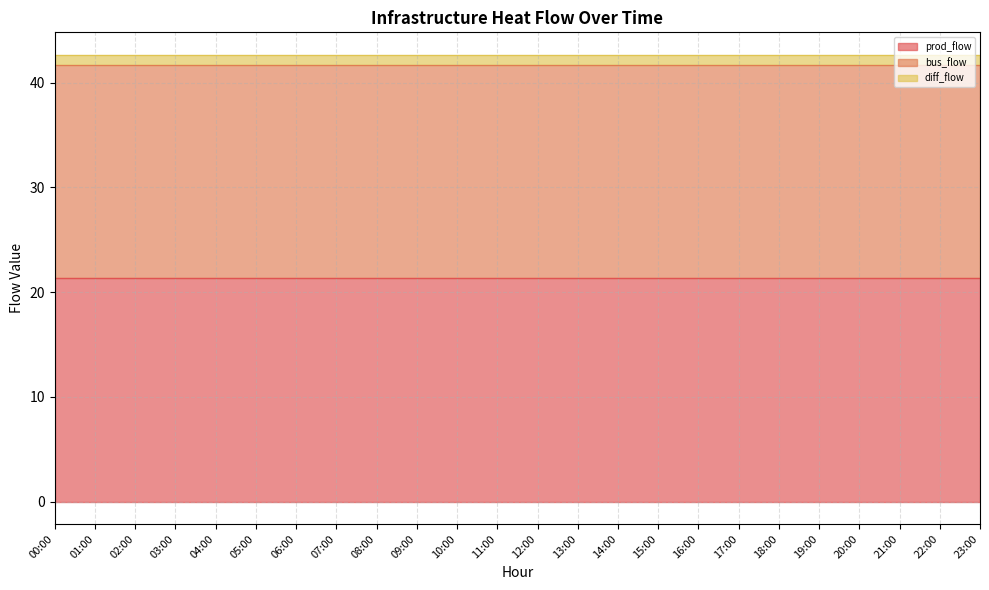

What is the greatest value displayed?

21.3